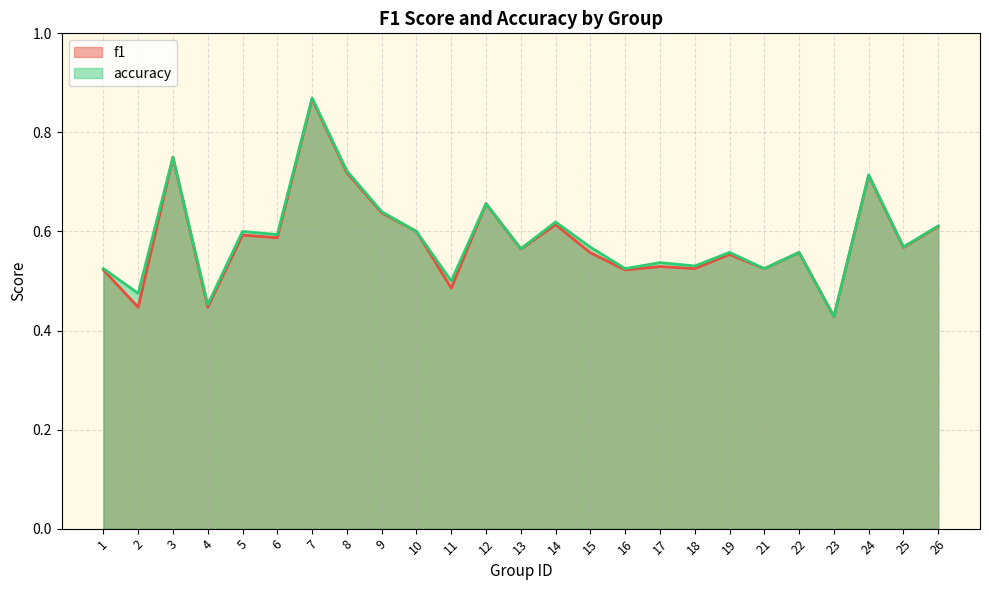

At which label is f1 closest to 0?

23